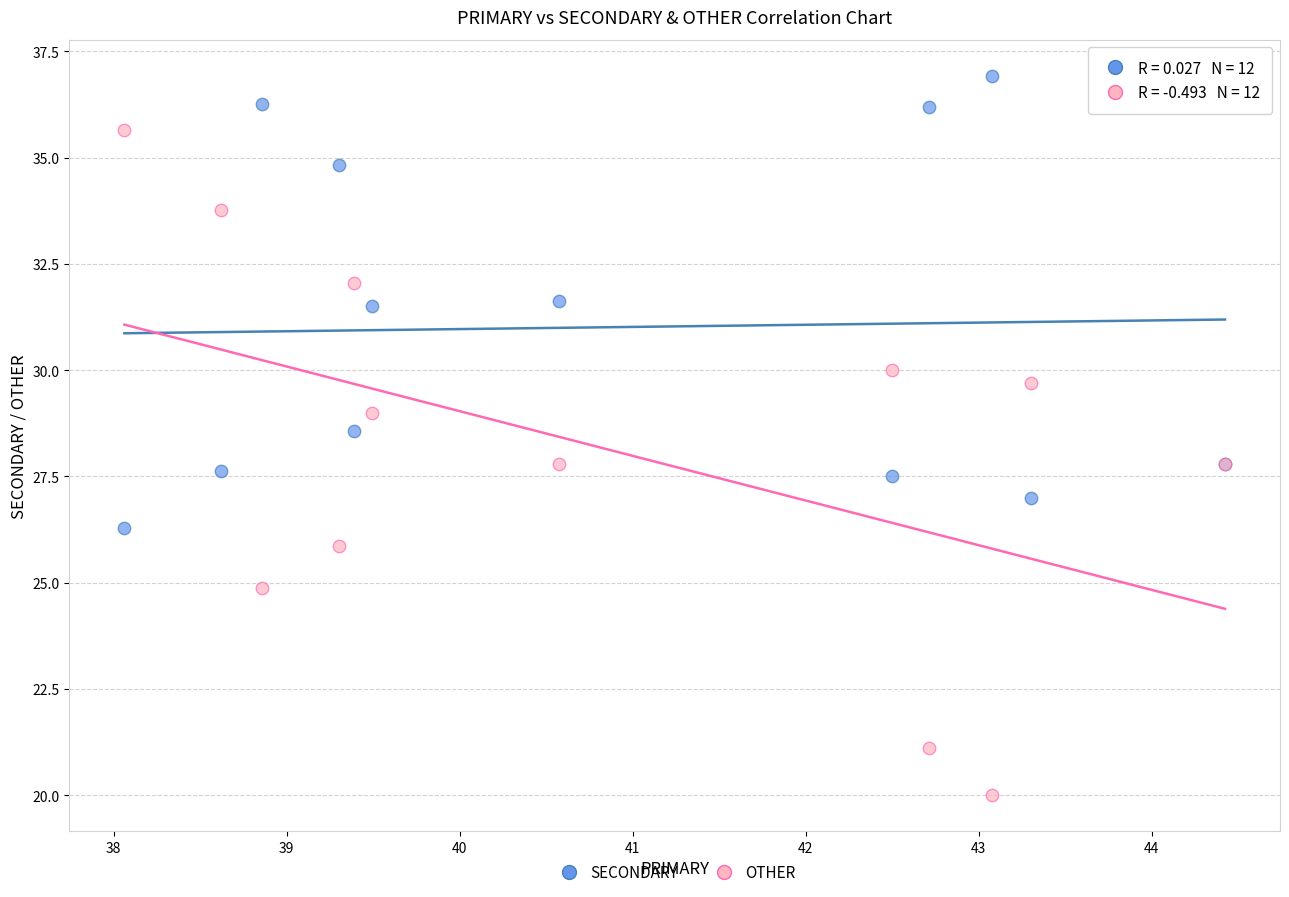

Which series has the largest Y range (max minus min)?

OTHER